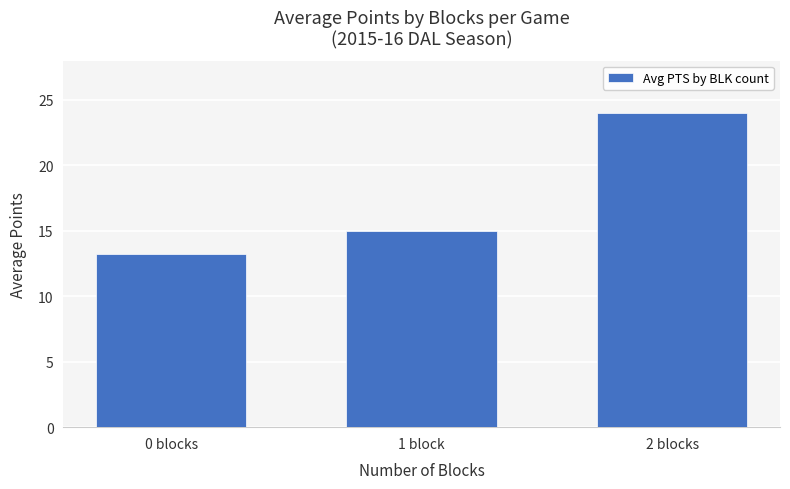

What is the average value?

17.4